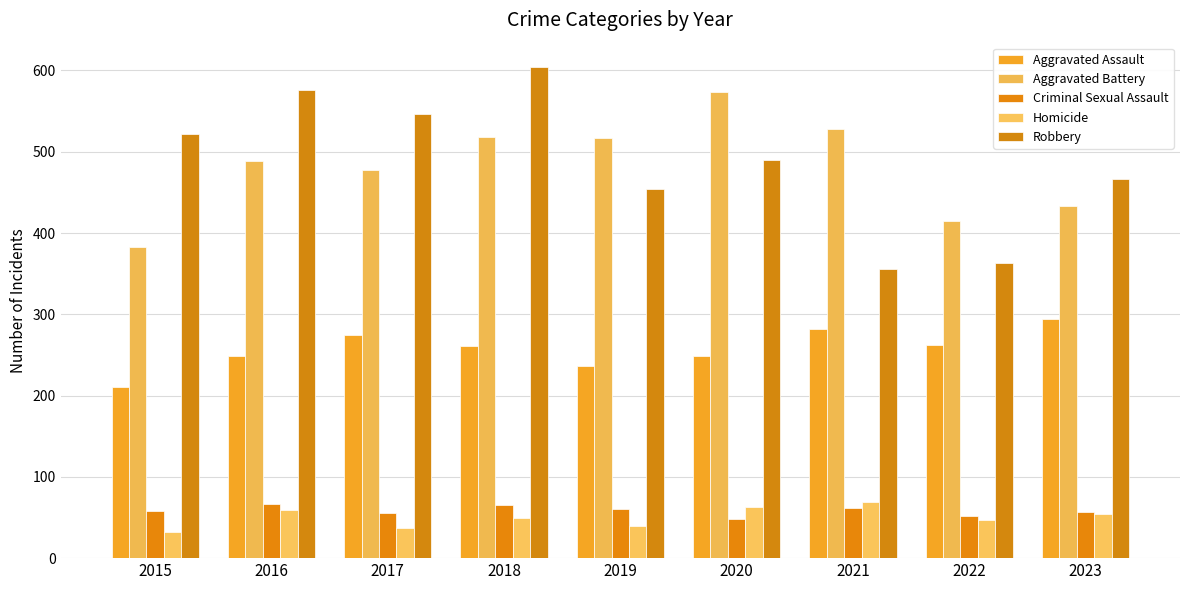

At which label does Criminal Sexual Assault reach its peak?

2016